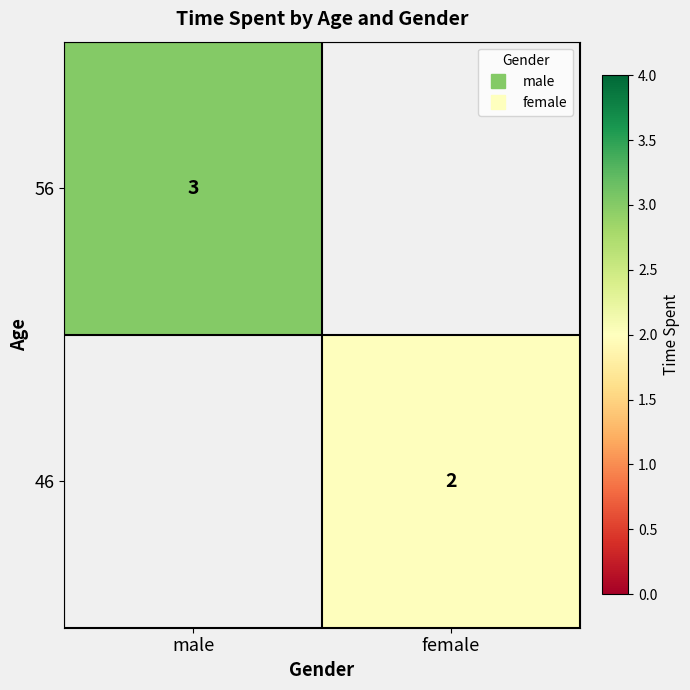

Which series has the largest total across all categories?

56